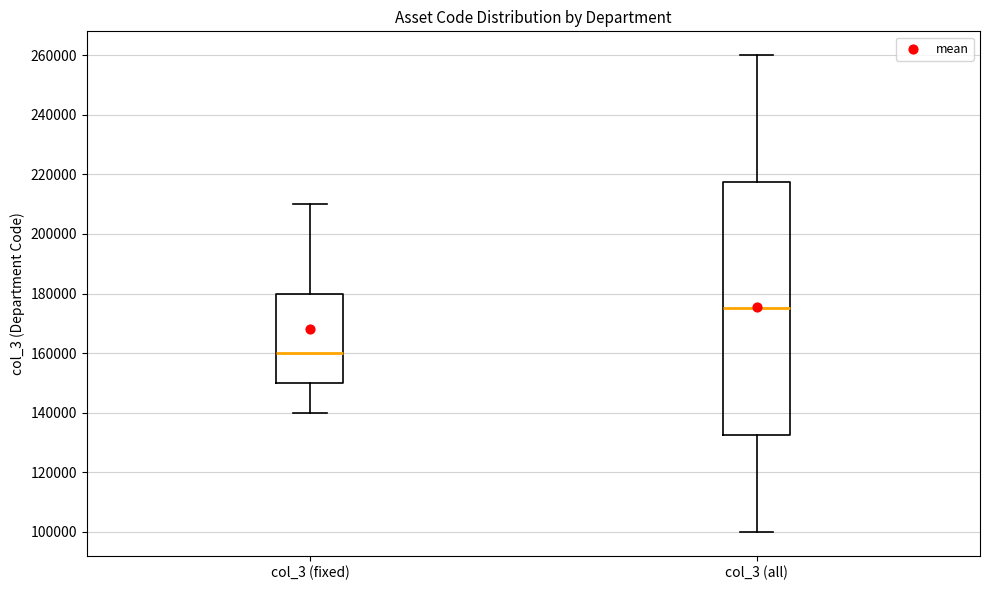

Reading left to right, transcribe this box plot: for each box, give where its median line is, the range the box spans, and where its two whiskers end, as read against the y-axis. The values are not printed on the chart, so give them approximately, as read against the axis.

col_3 (fixed): median 160000, box 150000 to 180000, whiskers 140000 to 210000
col_3 (all): median 176000, box 132000 to 218000, whiskers 100000 to 260000